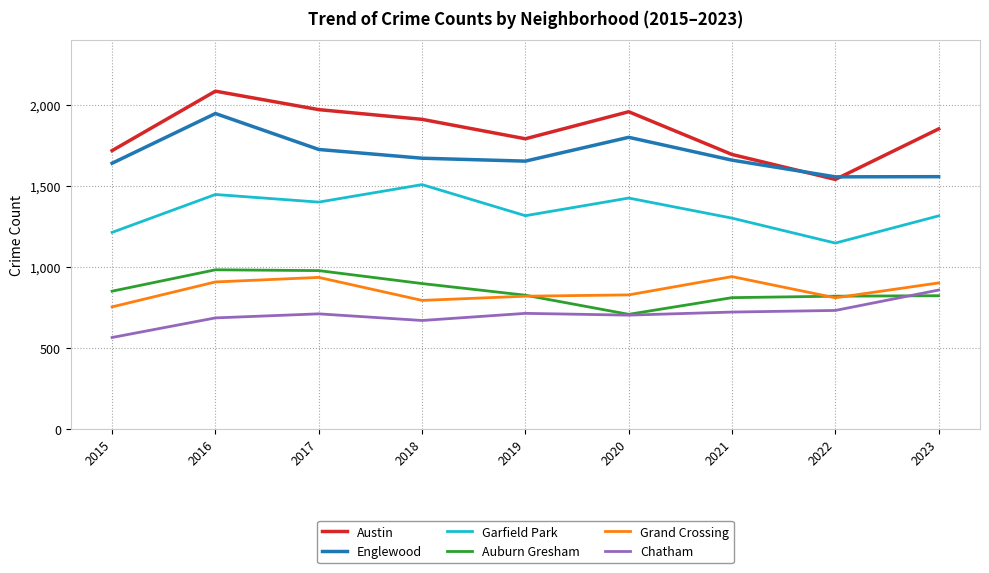

How many categories are shown in the chart?

9